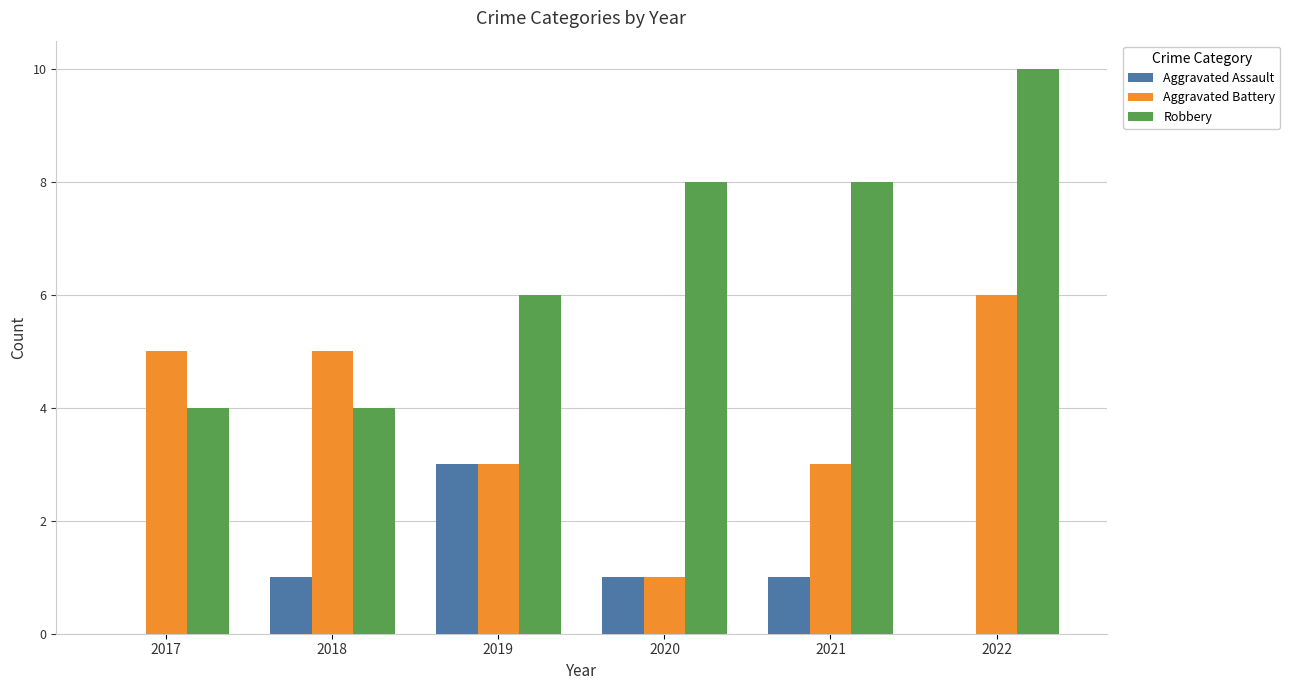

Between 2017 and 2018, which series saw the biggest shift?

Aggravated Assault